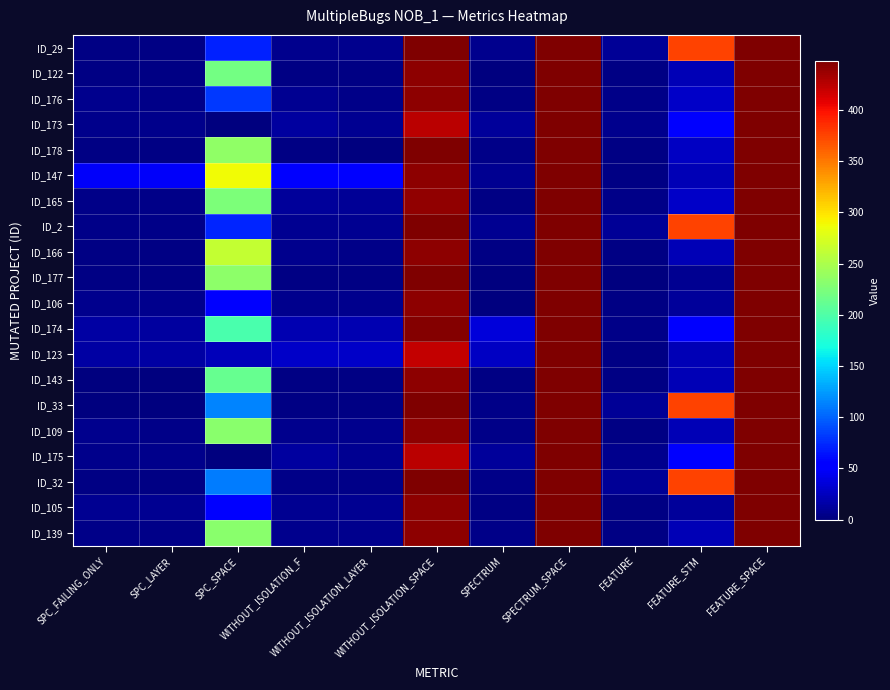

How many categories are shown in the chart?

11